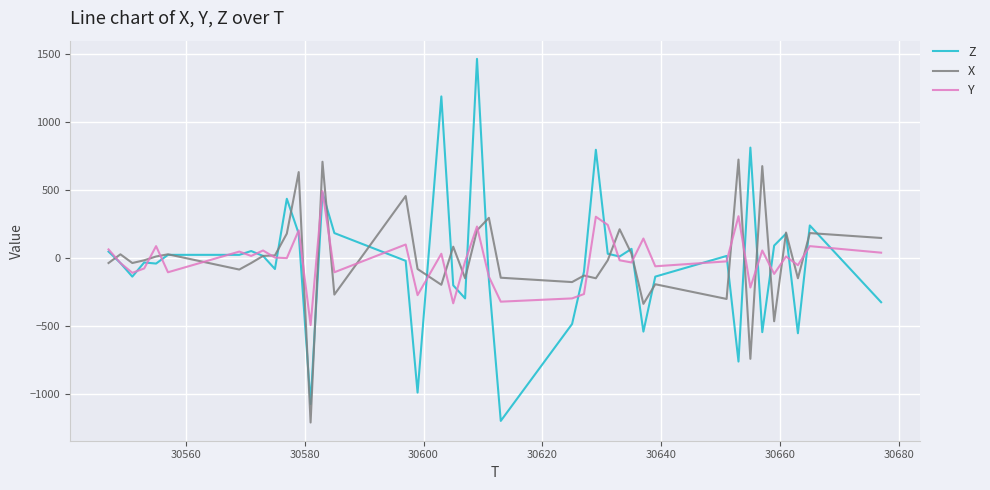

True or false: Y and Z intersect in this chart.

True